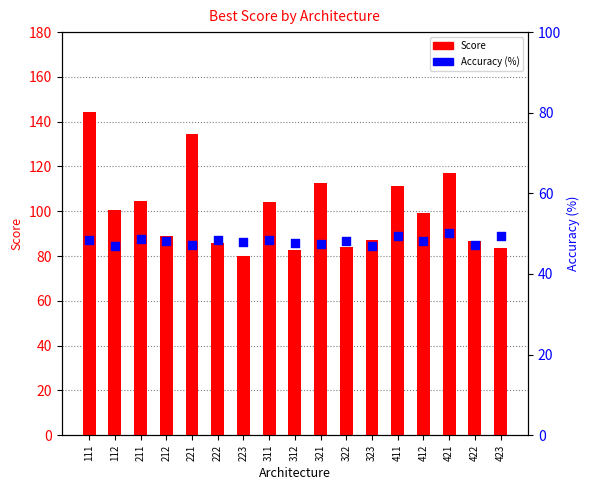

At which category is the sum across all series the highest?

111